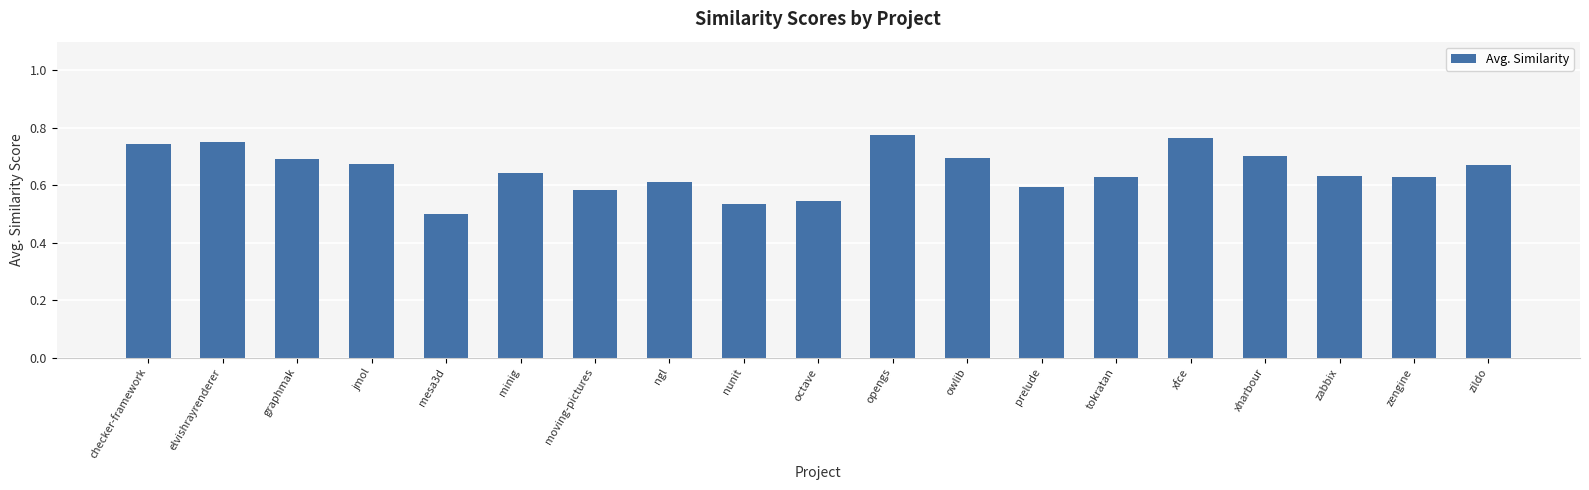

The chart shows a value of 0.5 at xfce. True or false?

False